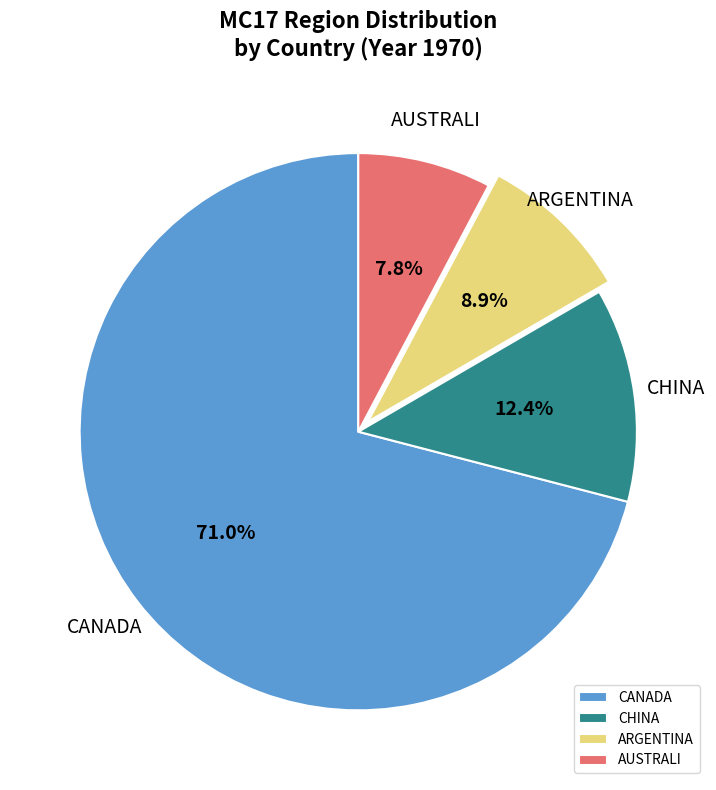

Between ARGENTINA and CANADA, which is larger?

CANADA